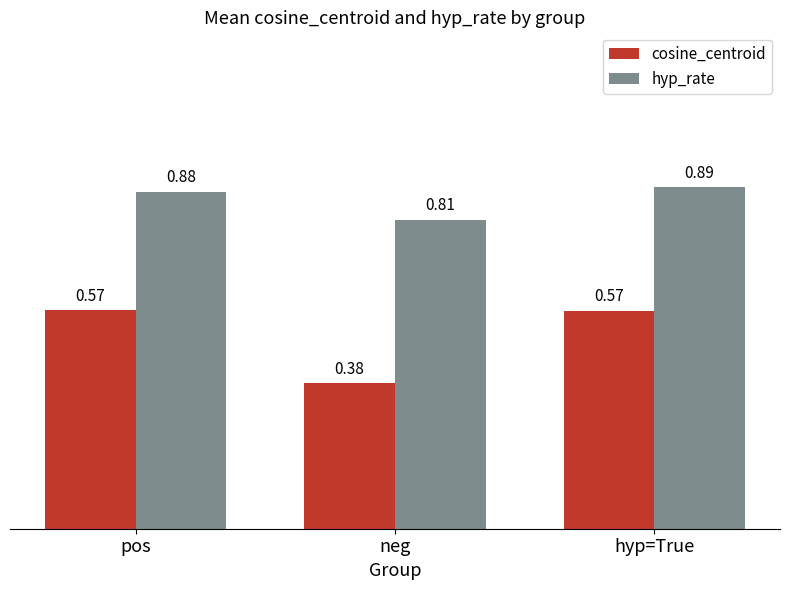

How many hyp_rate values are between 0 and 1?

3